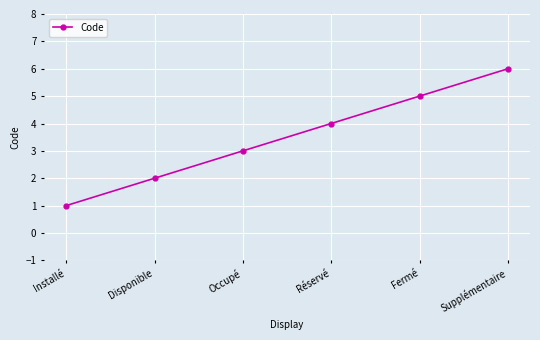

True or false: the data shows 6 at Supplémentaire.

True